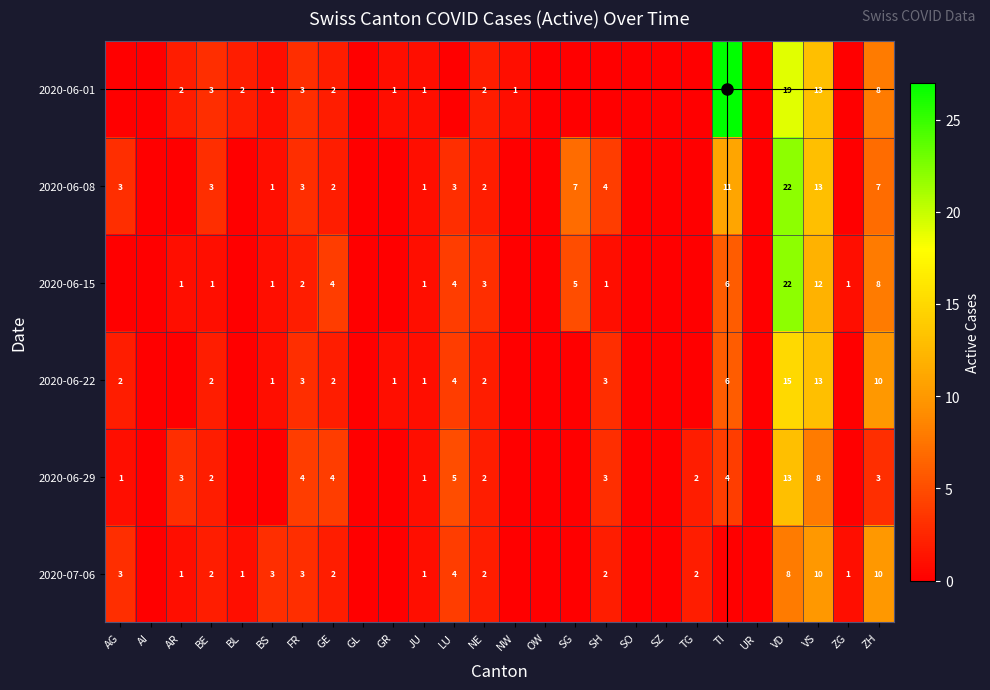

Count the number of data series in this chart.

6